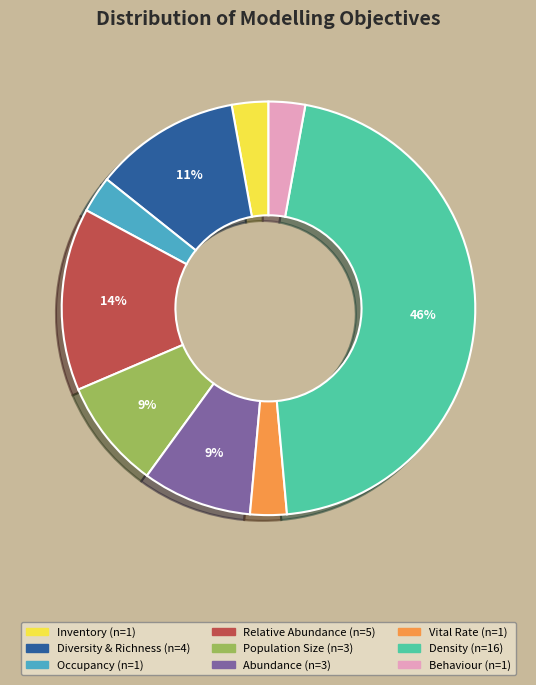

To the nearest percent, what is the difference between the largest and smallest slice percentages?

43%